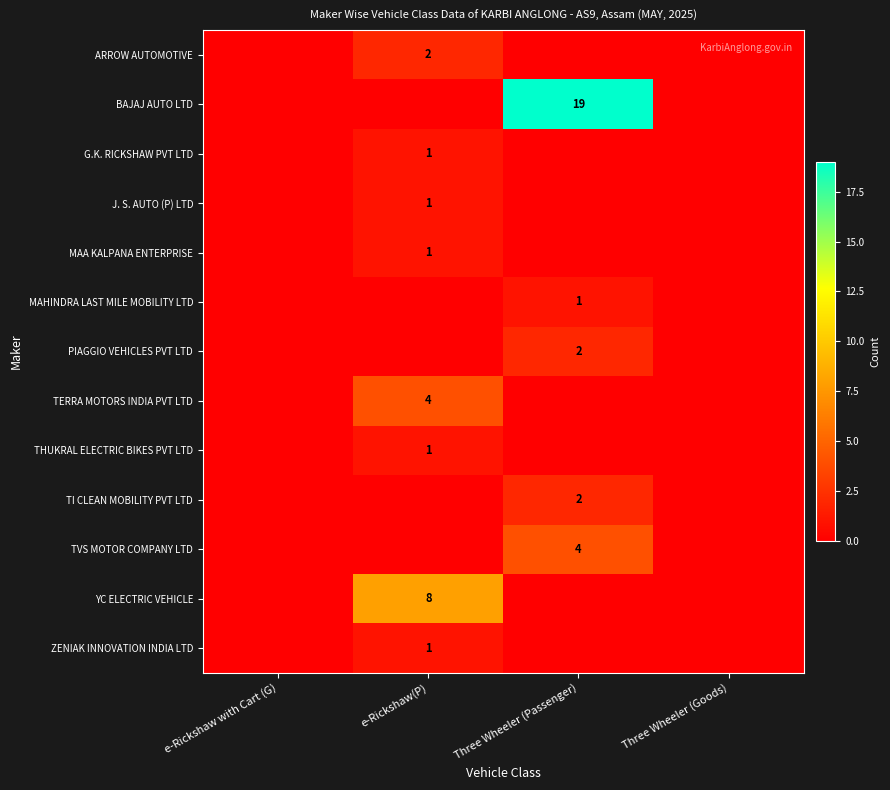

The J. S. AUTO (P) LTD series shows 0 at e-Rickshaw(P). True or false?

False